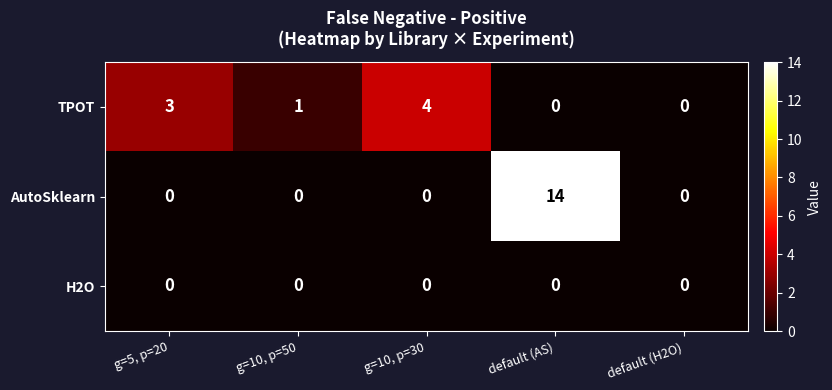

At which category does the chart reach its peak across all series?

default (AS)